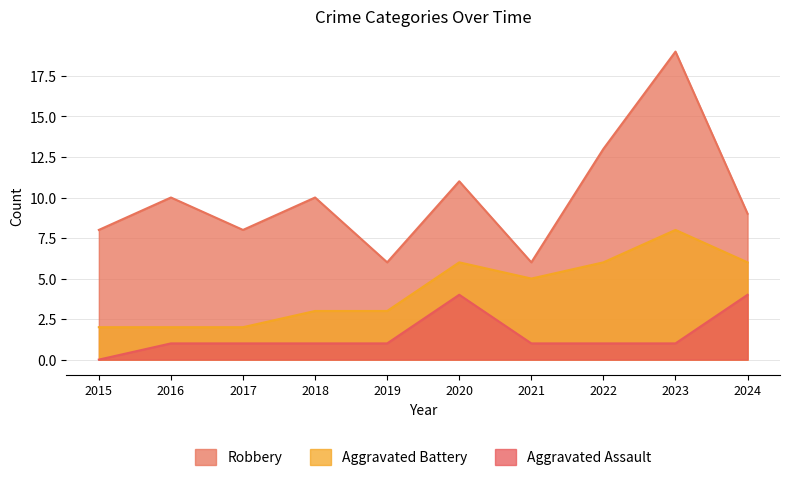

Which series changed the most between 2019 and 2020?

Robbery